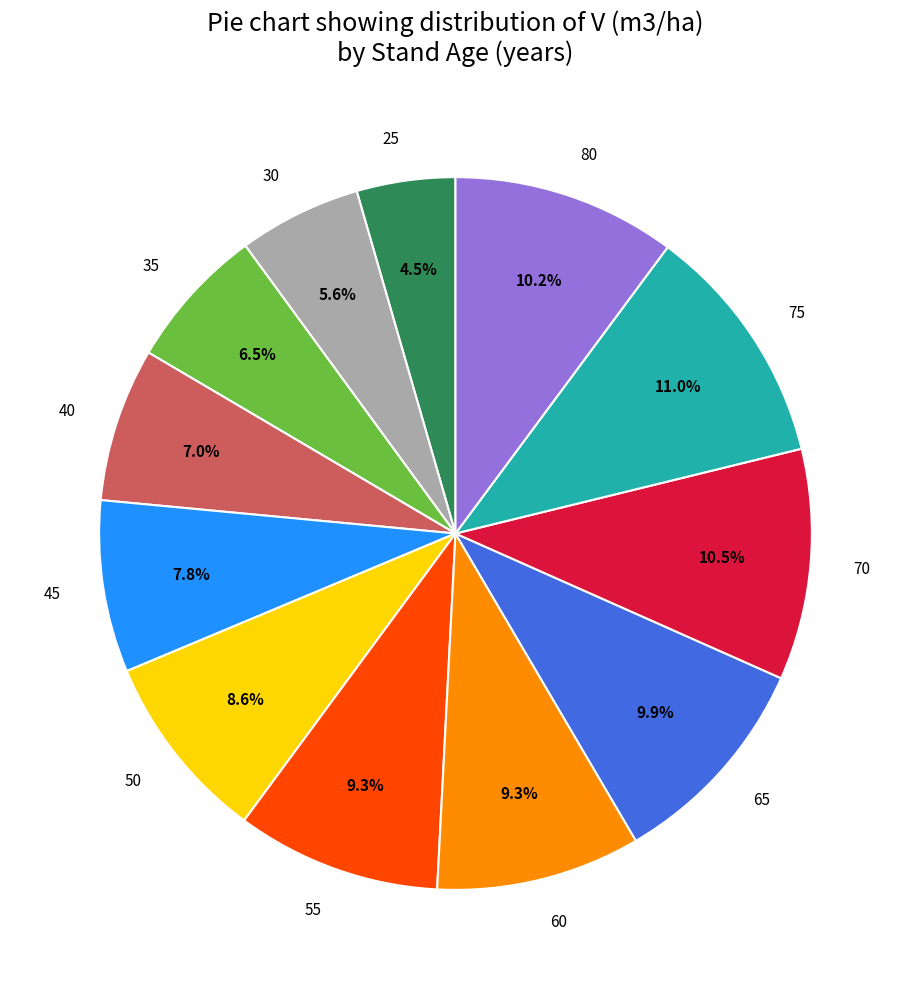

Is there any slice that represents more than half of the pie?

No